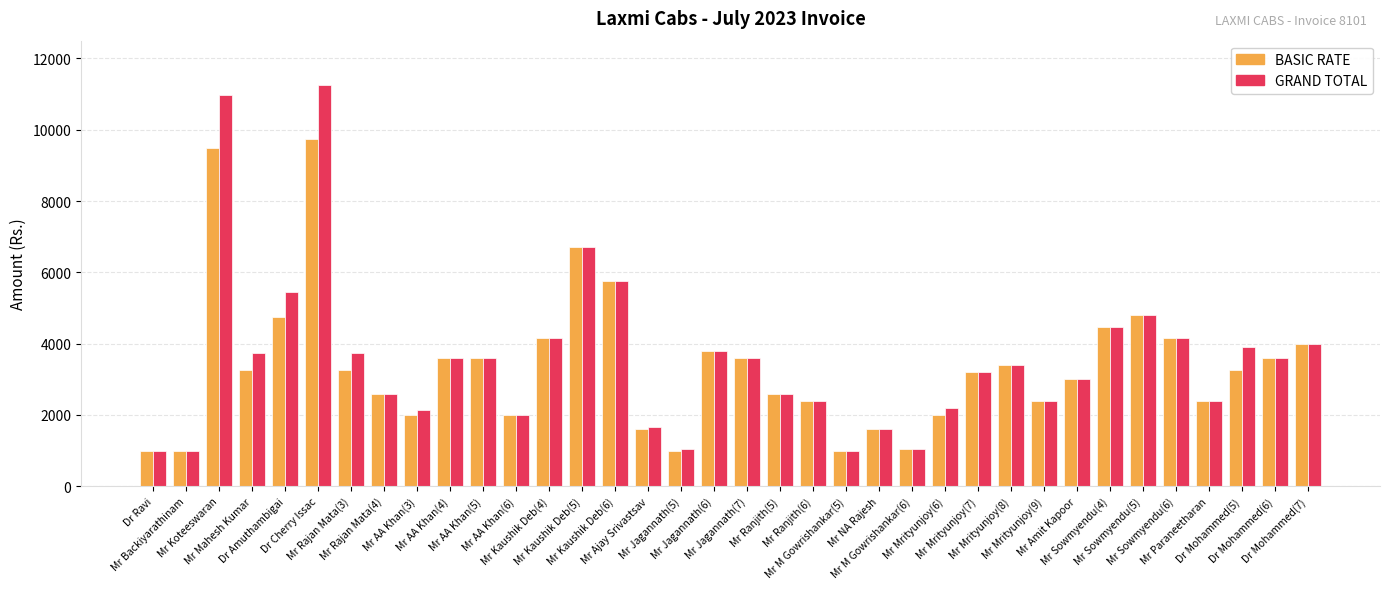

At which category is the sum across all series the highest?

Dr Cherry Issac